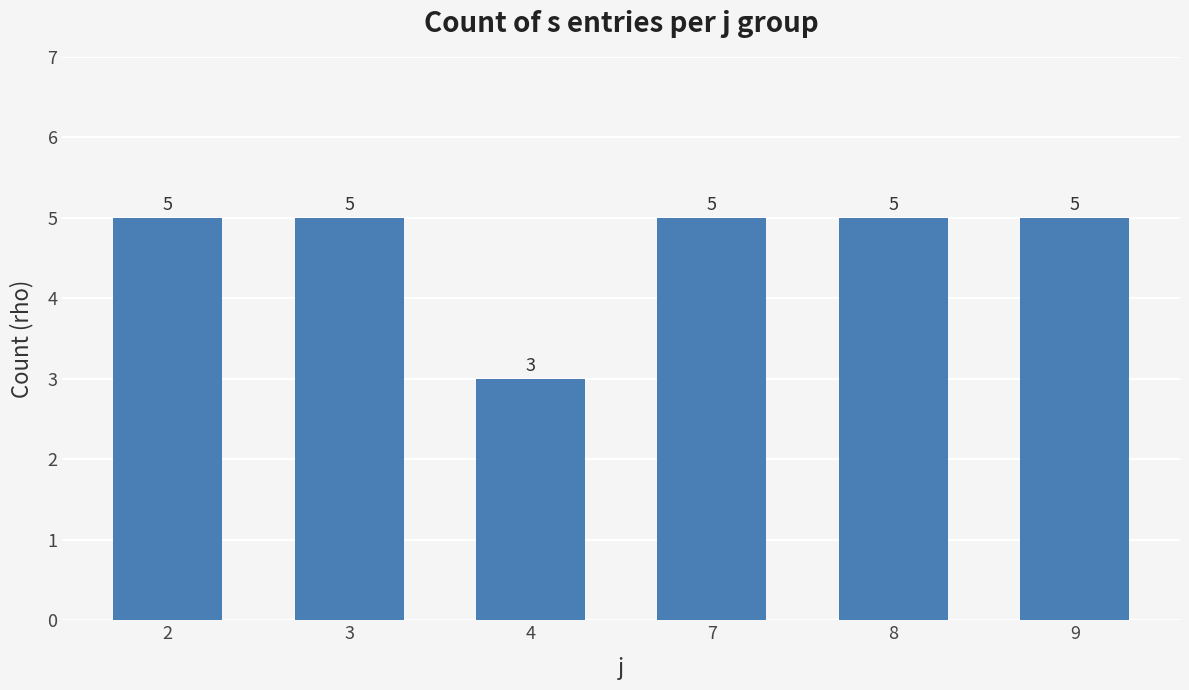

Reading left to right, transcribe all the data shown in this chart.

2=5	3=5	4=3	7=5	8=5	9=5